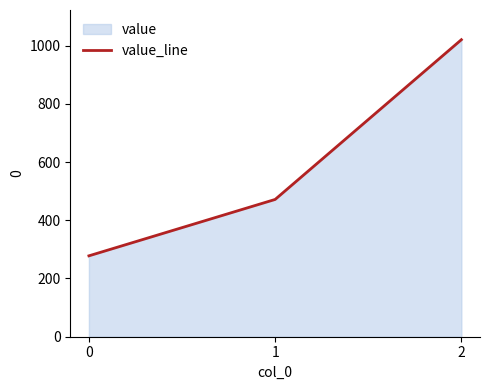

Is it true that the value at 1 is 681.0?

False